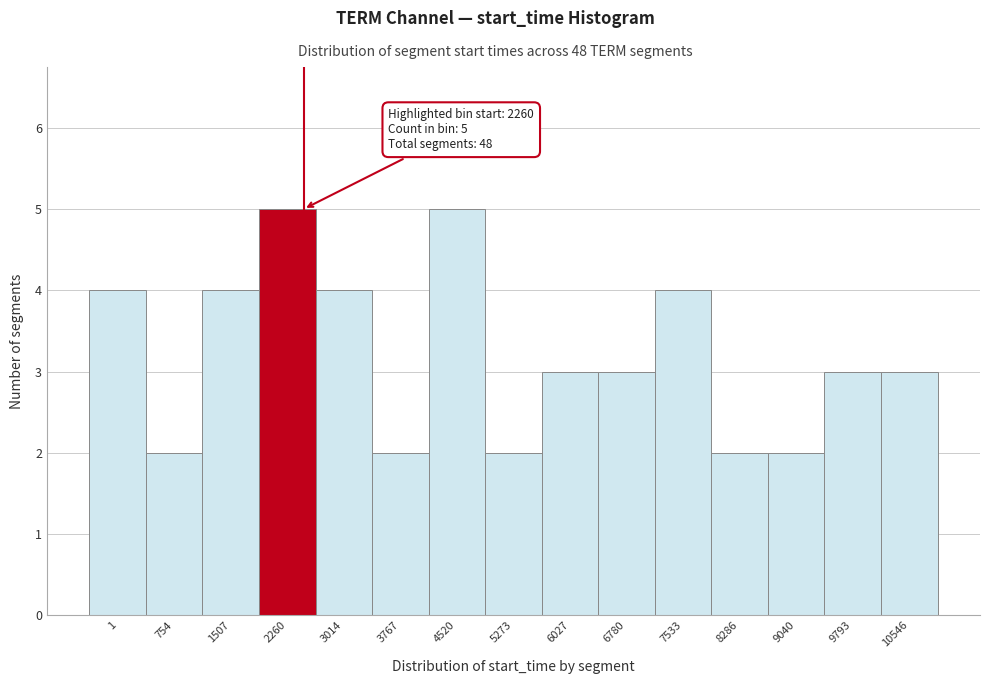

Reading right to left, what are all the values shown in this chart?

10546=3	9793=3	9040=2	8286=2	7533=4	6780=3	6027=3	5273=2	4520=5	3767=2	3014=4	2260=5	1507=4	754=2	1=4